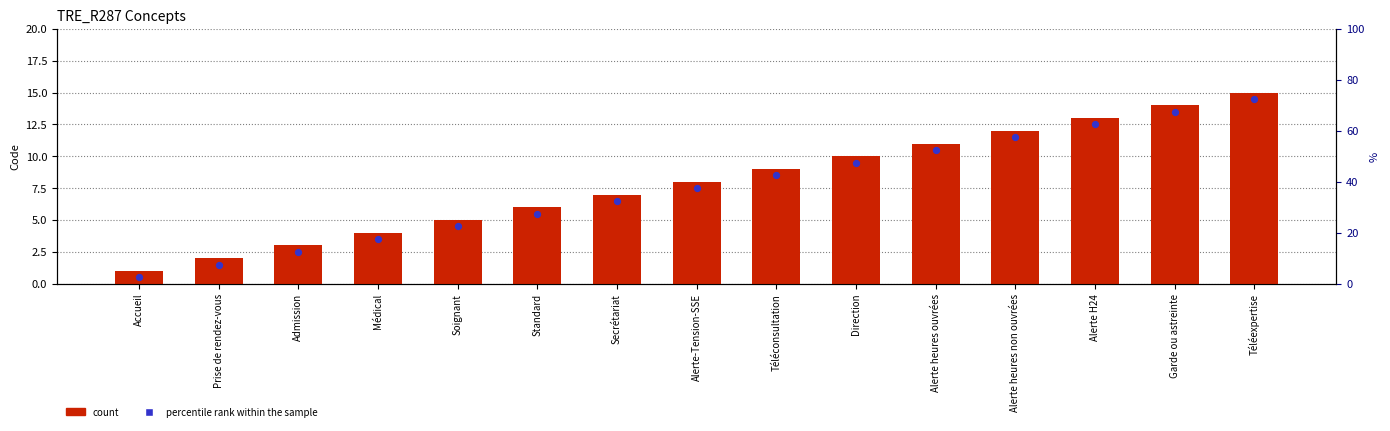

Which series contains the highest Y value?

Concept code